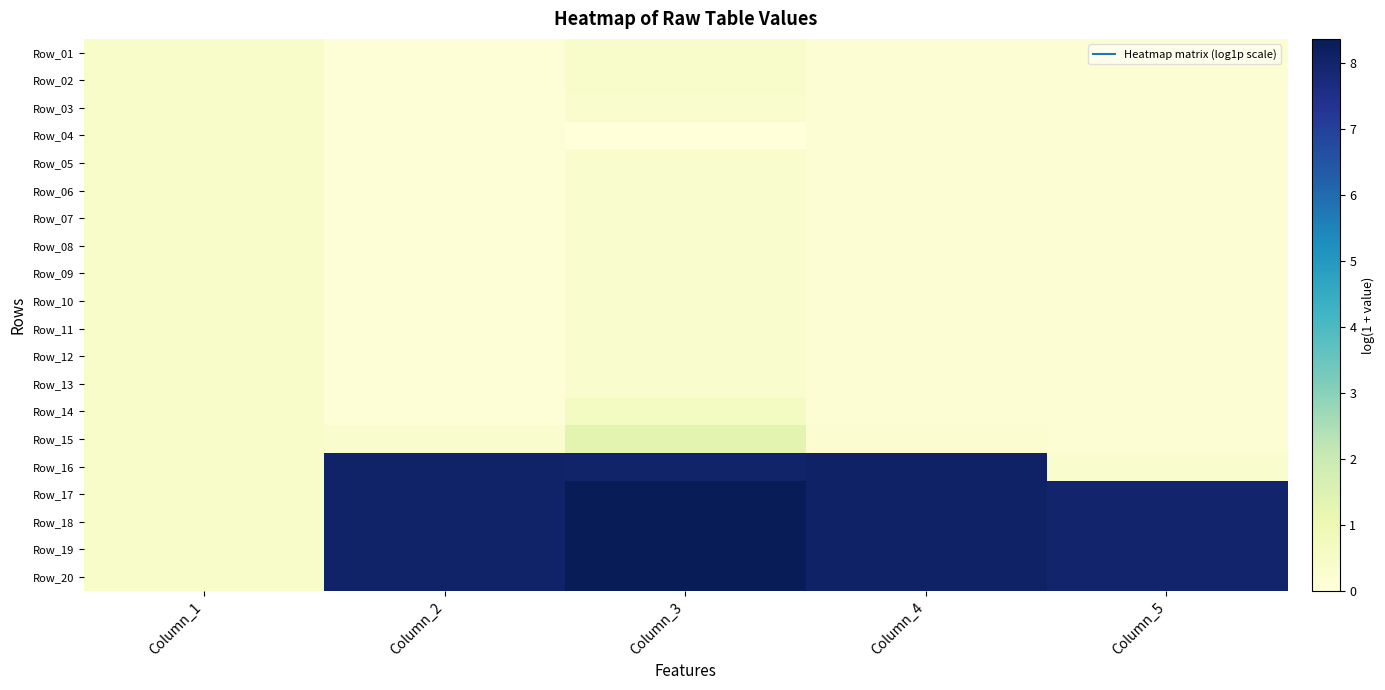

Which label corresponds to the largest value in the chart?

Column_3